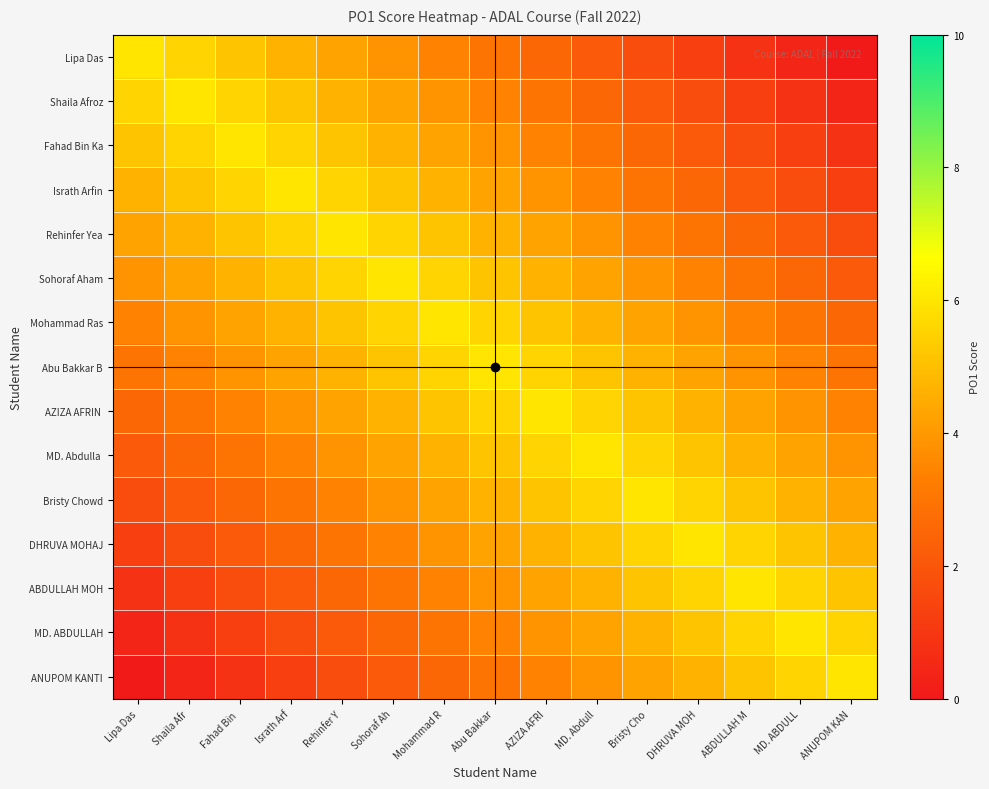

Which series changed the most between Abu Bakkar and ANUPOM KAN?

Lipa Das